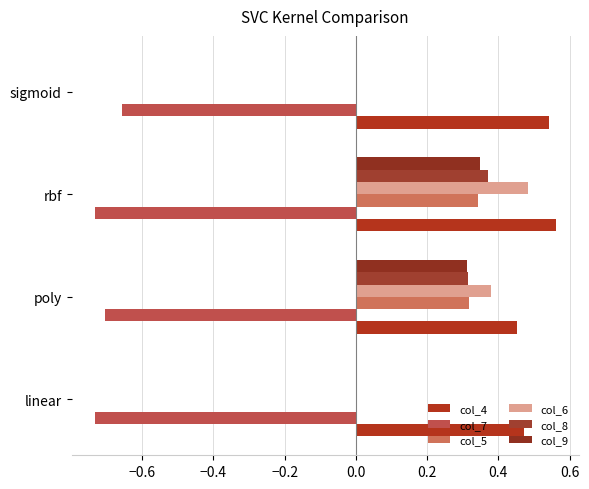

How many series are shown in this chart?

6